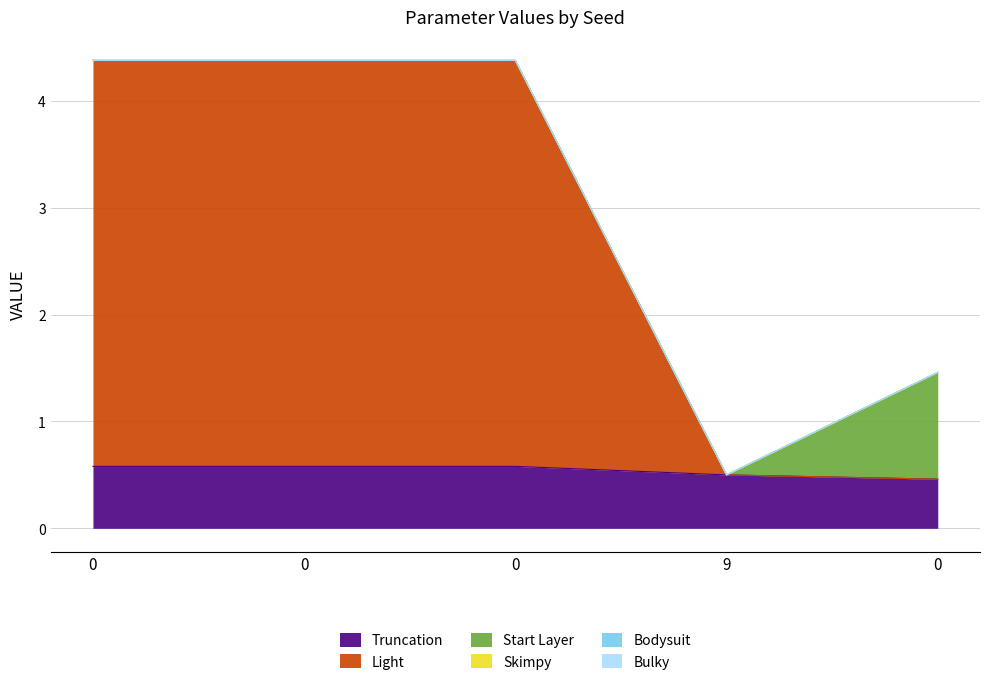

True or false: Truncation has more than 0 points higher than both neighbors.

False